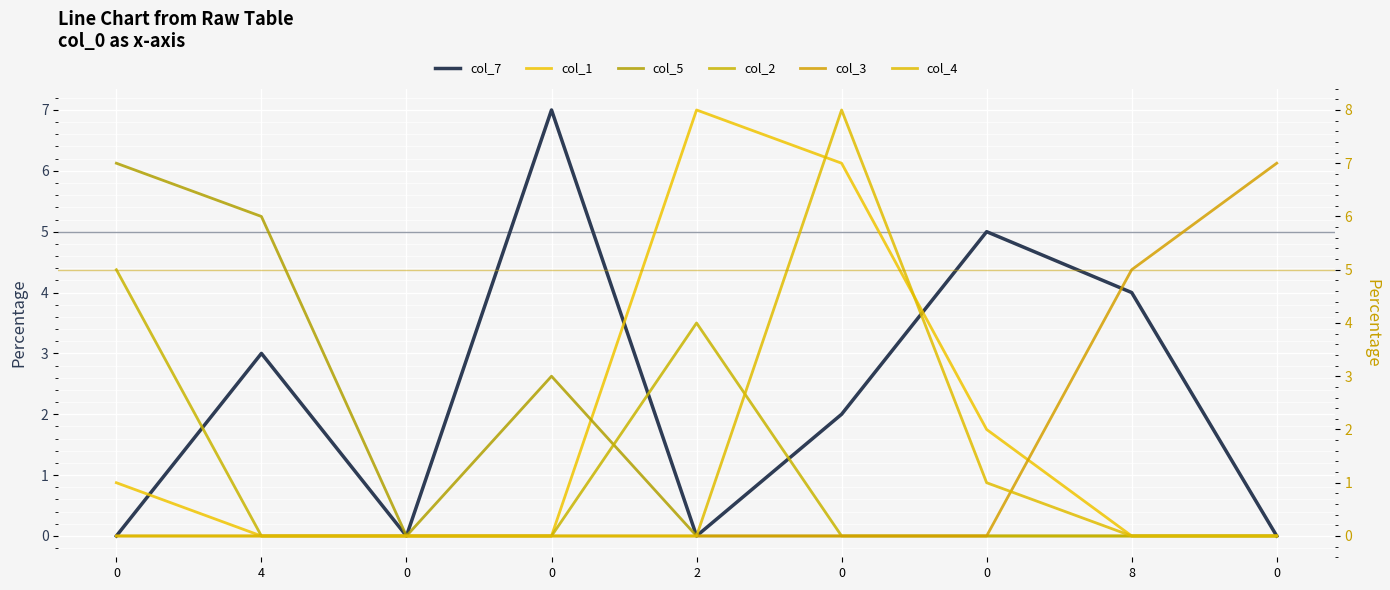

The col_5 series shows -5 at 0. True or false?

False